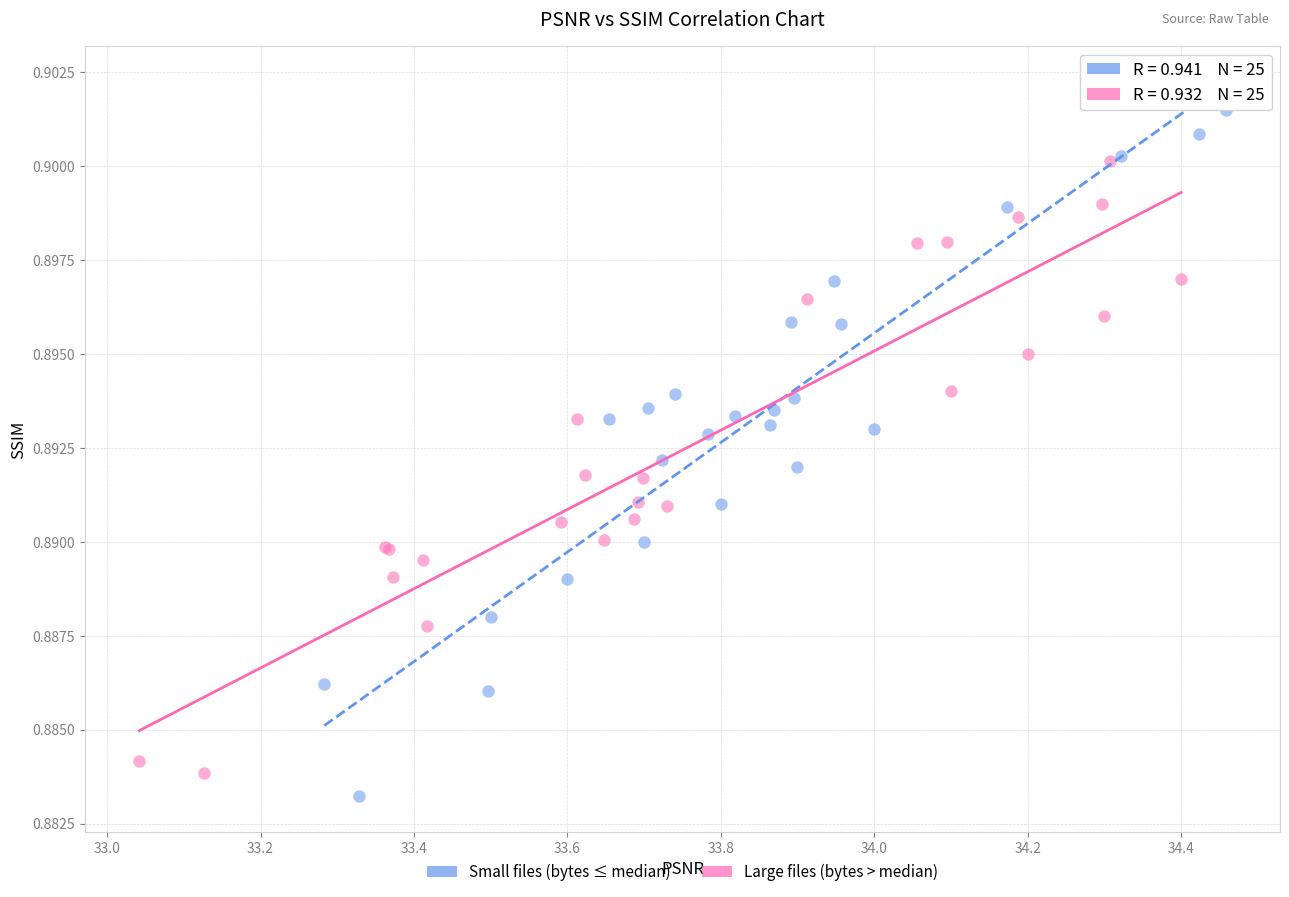

Which series has the widest spread of Y values?

Small files (bytes ≤ median)